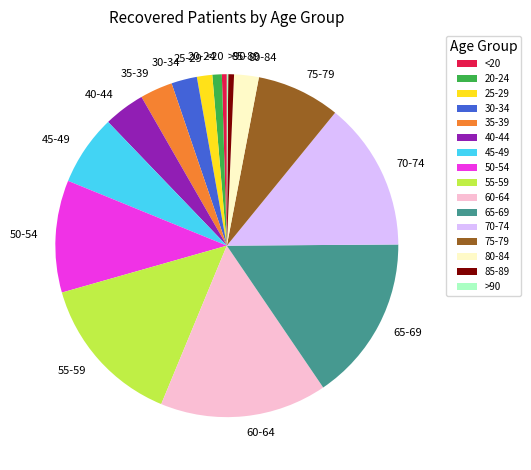

Is it true that 20-24 is 1% of the pie?

True